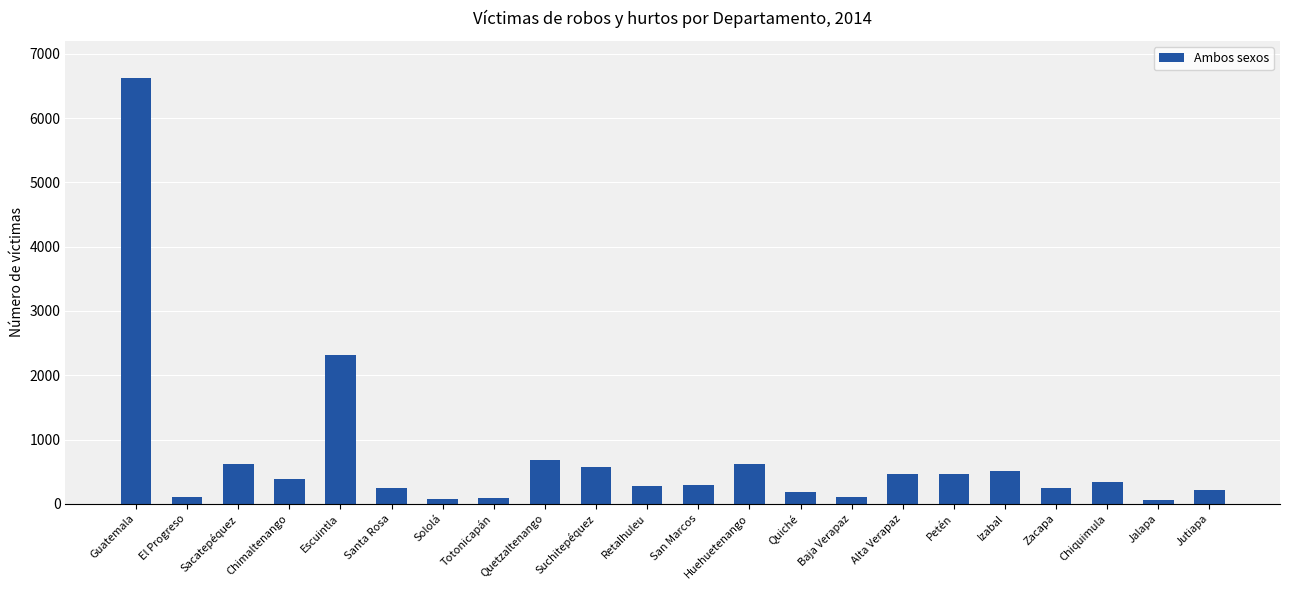

What is the value of the 5th bar from the left?

2320